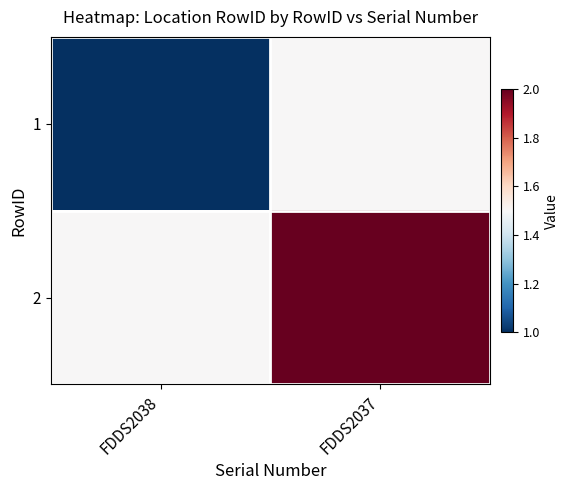

Reading right to left, list all the values displayed in this chart.

1: FDDS2037=1.5	FDDS2038=1.0
2: FDDS2037=2.0	FDDS2038=1.5